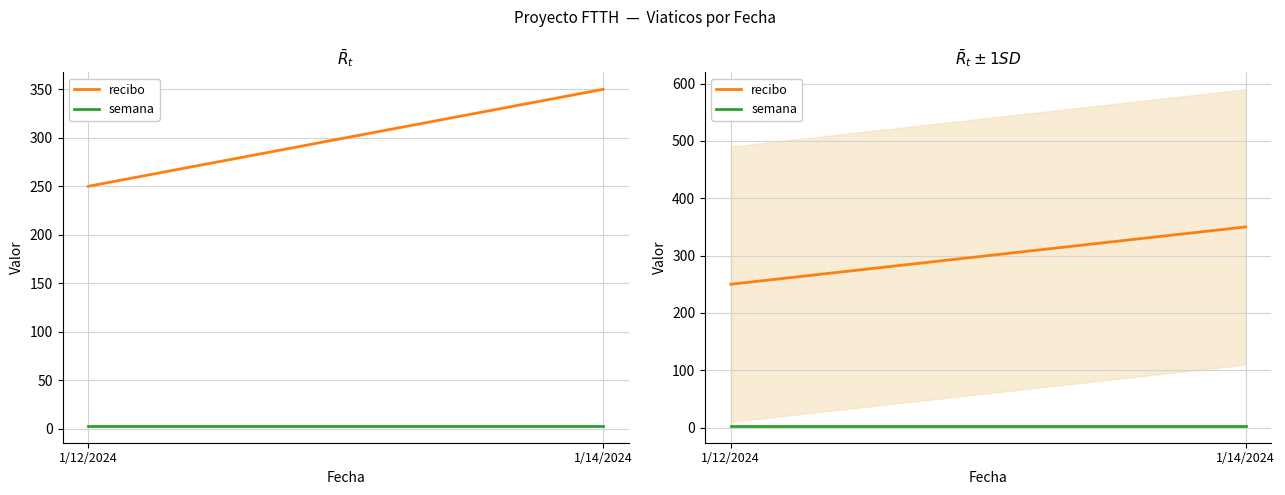

Is this an area chart (filled region under the line)?

No